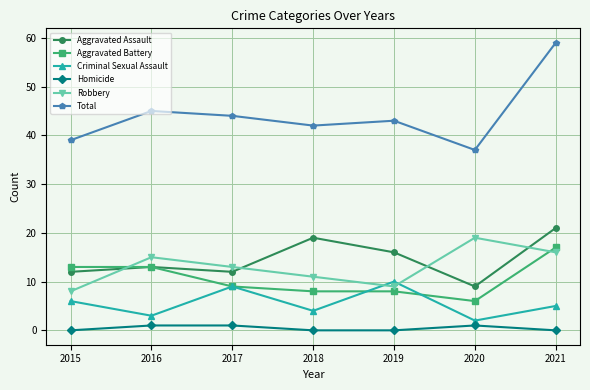

True or false: Homicide and Robbery intersect in this chart.

False